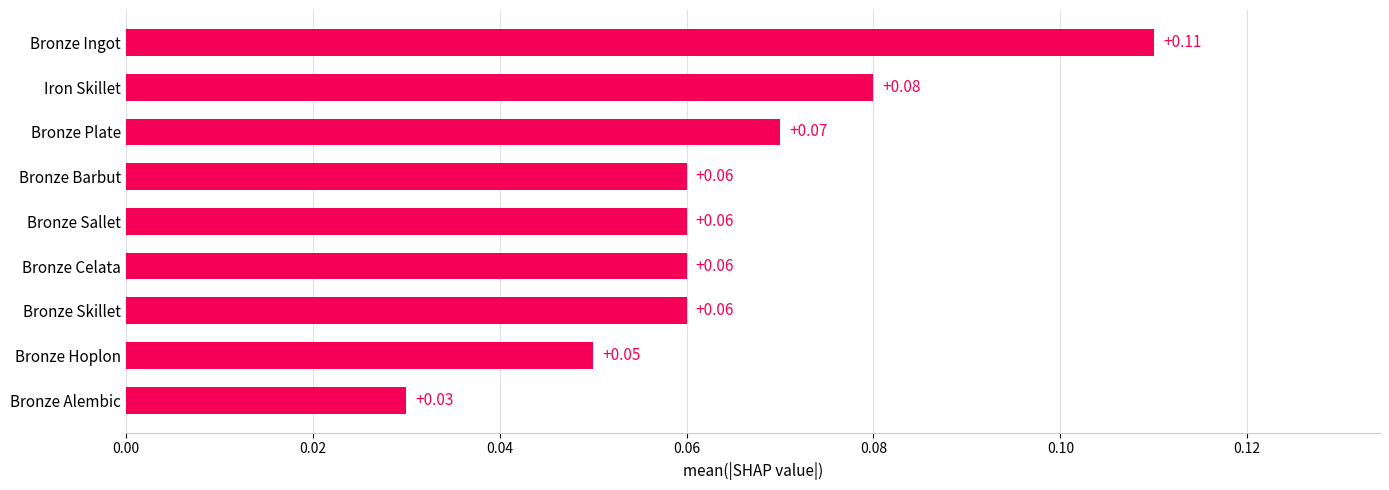

At which category does the chart reach its minimum across all series?

Bronze Alembic